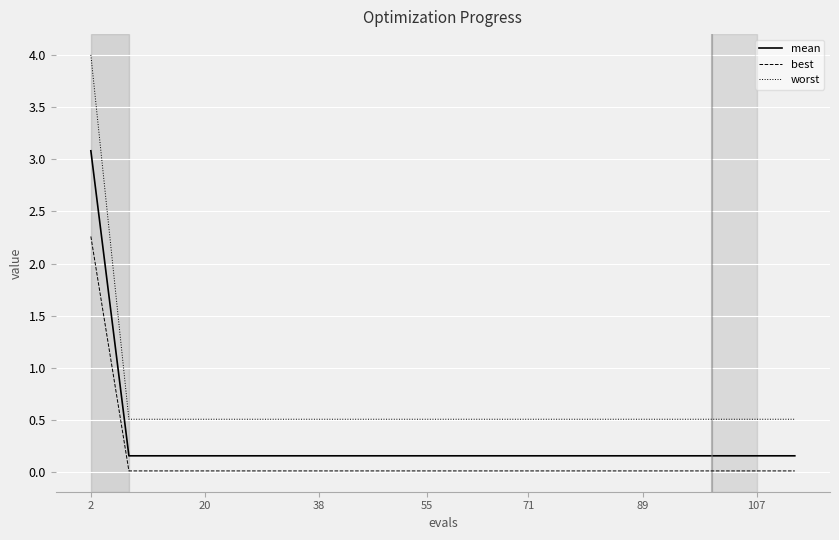

What is the maximum value for worst?

4.0